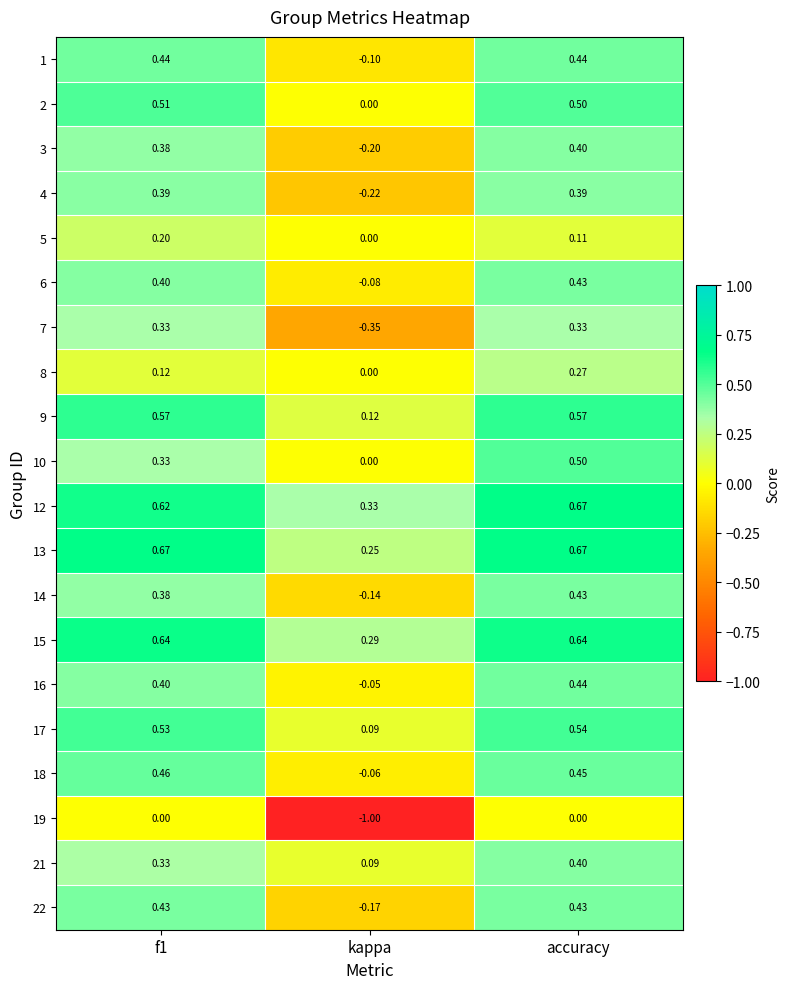

Where is 1 nearest to the value 0?

kappa